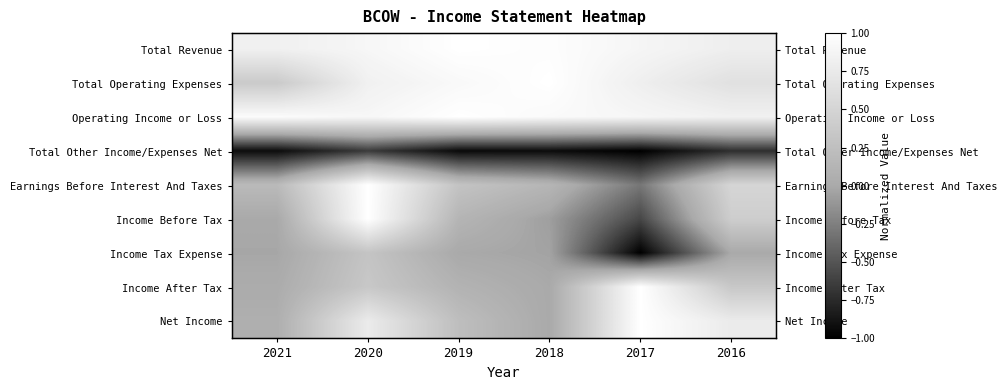

What is the maximum value shown in the chart?

1.0